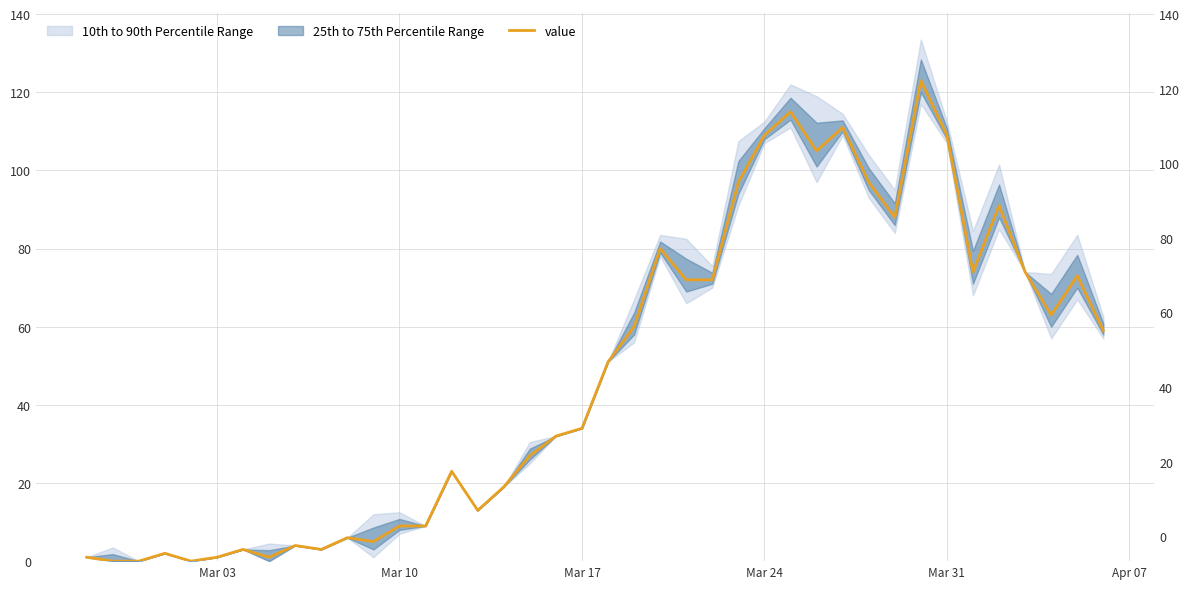

What is the difference between the maximum and minimum values?

123